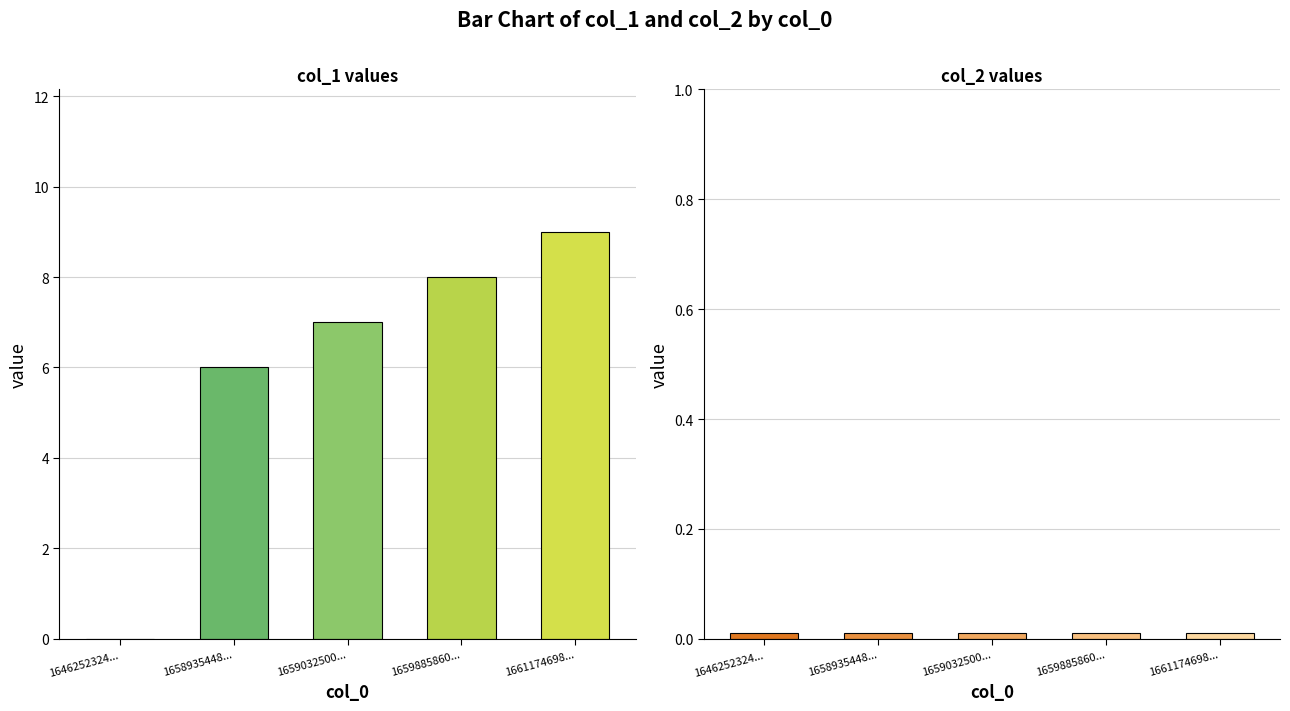

At 1659885860, list the series in order from largest to smallest.

col_1, col_2